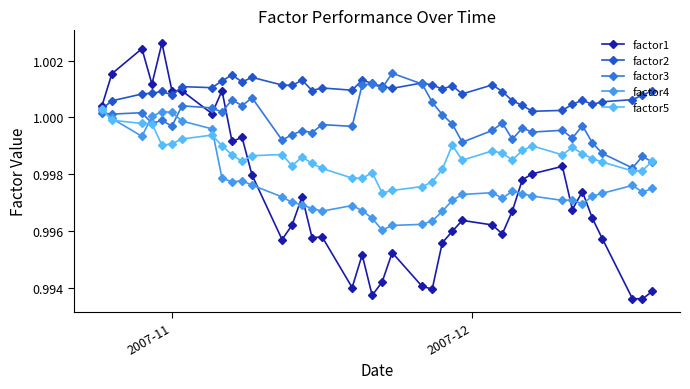

After their last crossing, which series has the higher values: factor1 or factor3?

factor3